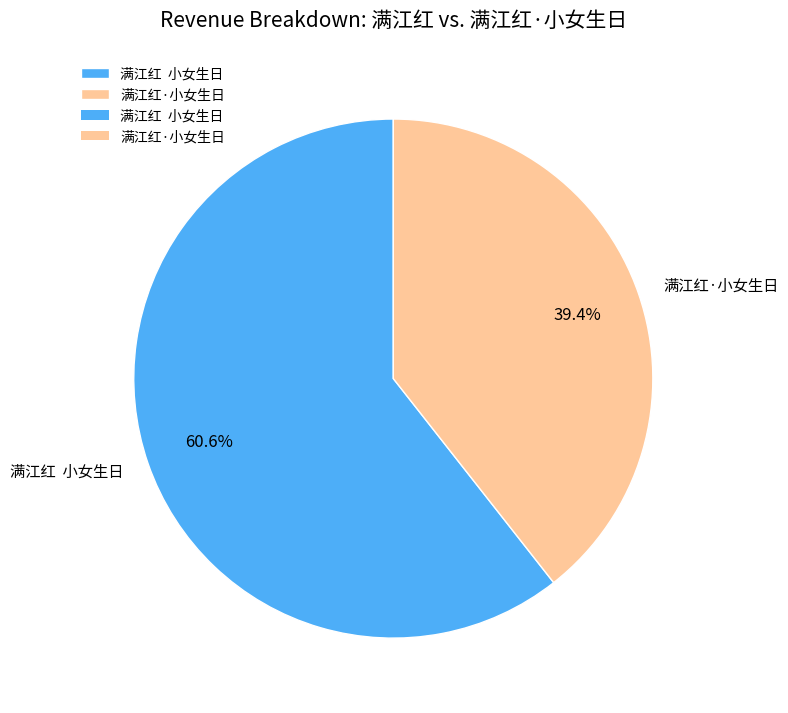

To the nearest percent, what percentage of the pie is 满江红·小女生日?

39%